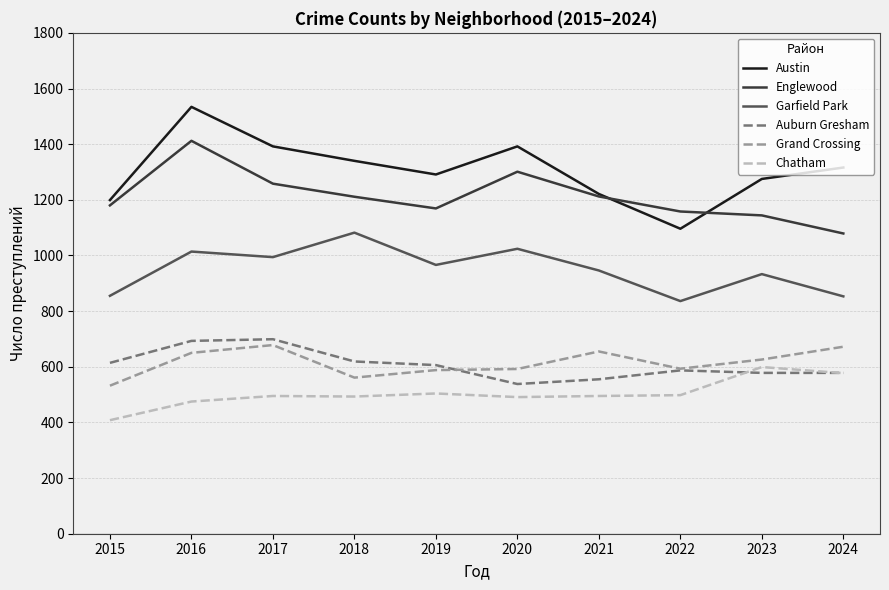

What is the difference between the maximum and minimum values in the Grand Crossing series?

146